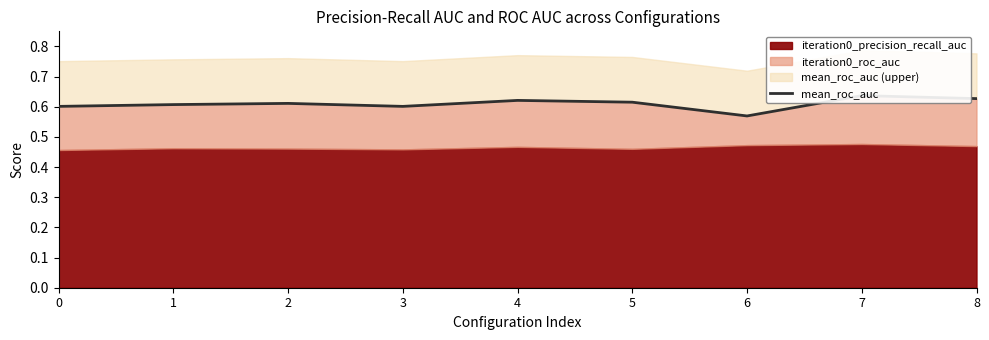

How many interior local valleys (lower than both neighbors) does the data have?

2